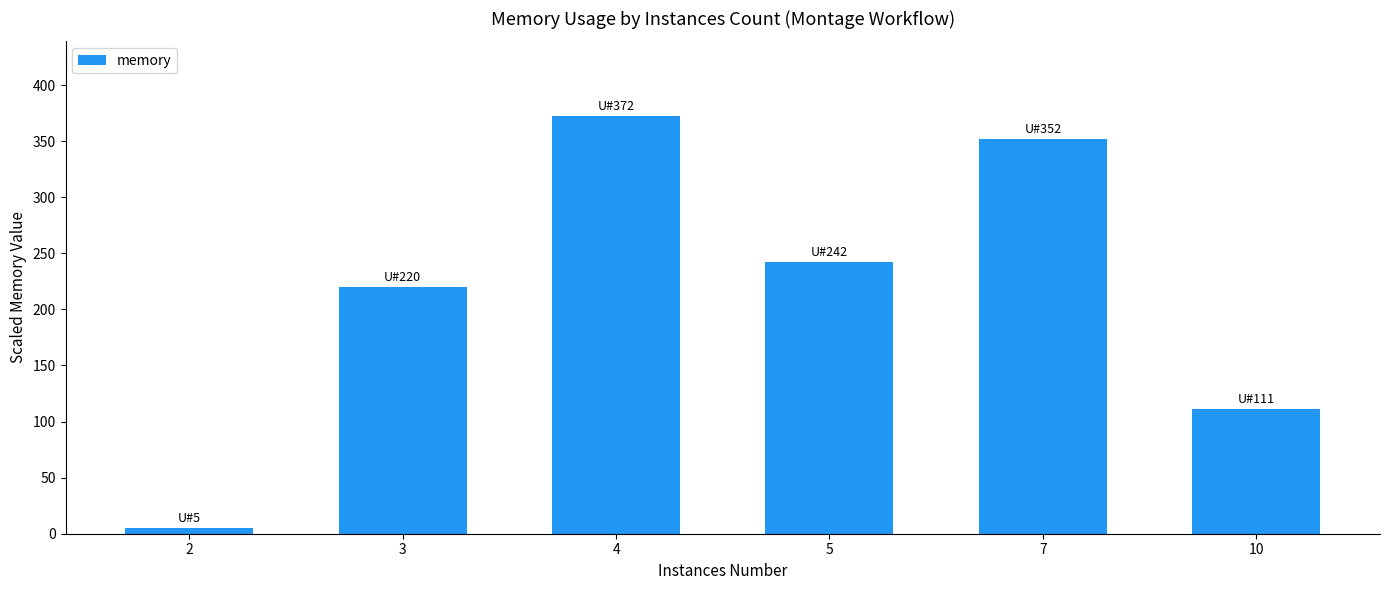

What is the sum of all values?

1302